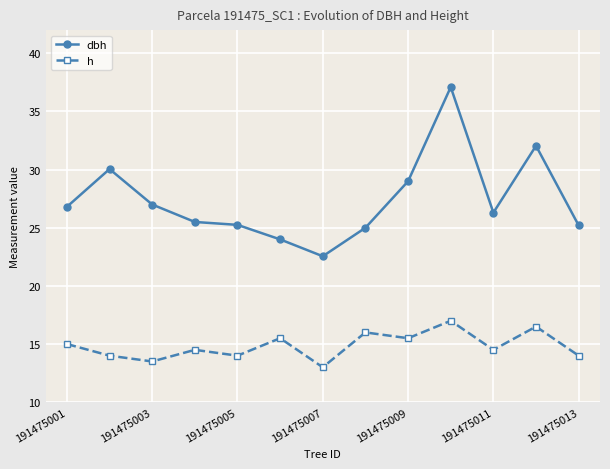

What are all the series names shown in the legend?

dbh, h